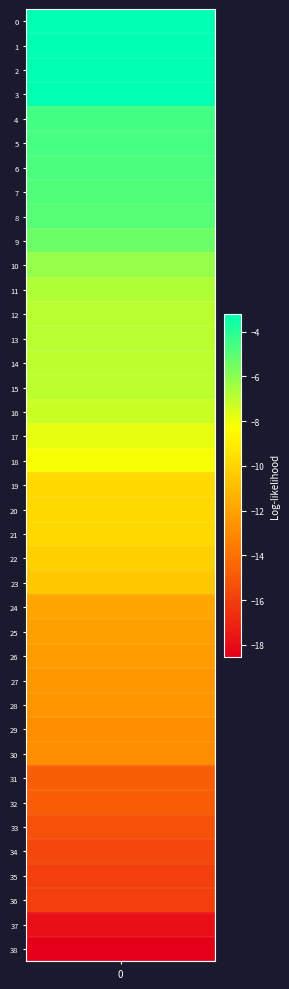

Reading left to right, list all the values displayed in this chart.

-3.2	-3.2	-3.2	-3.2	-4.6	-4.7	-4.7	-4.8	-4.9	-5.4	-6.2	-6.7	-6.9	-6.9	-7.0	-7.0	-7.3	-7.8	-8.2	-9.8	-9.9	-9.9	-10.2	-10.5	-11.8	-12.1	-12.2	-12.4	-12.5	-12.8	-12.8	-14.7	-14.8	-15.2	-15.6	-16.0	-16.0	-17.9	-18.5